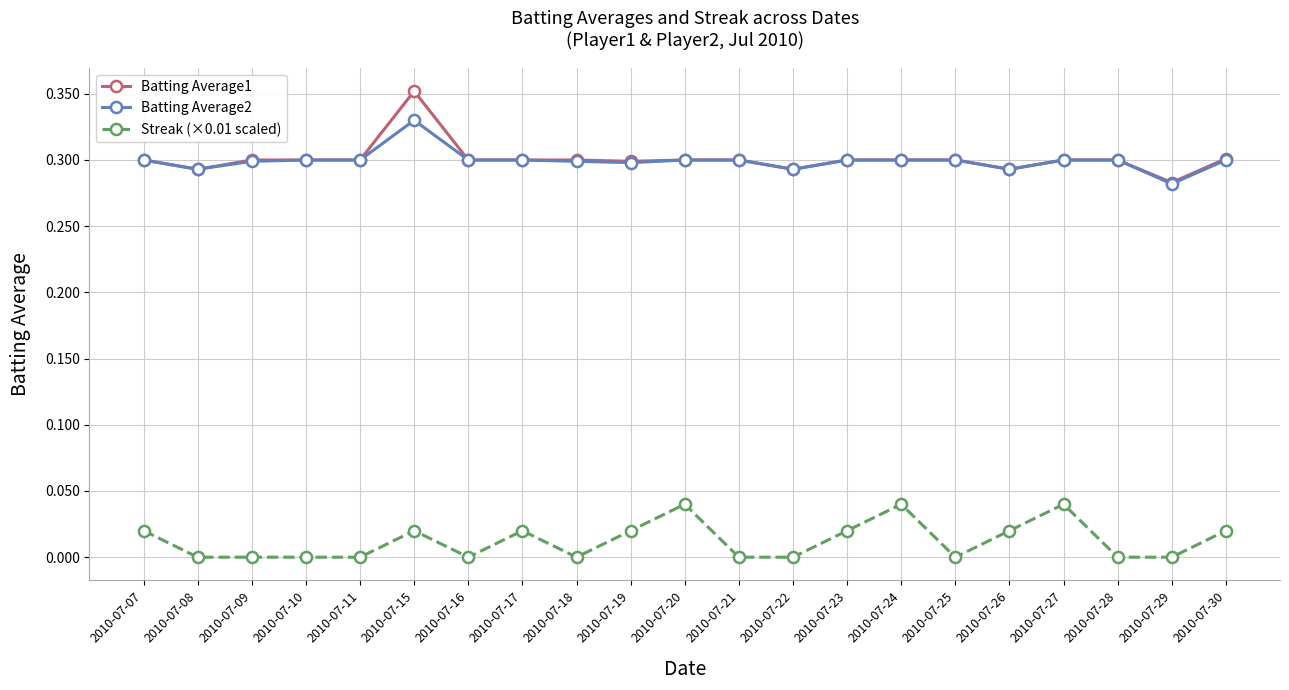

Is the value of Batting Average2 at 2010-07-30 greater than the value of Streak (×0.01 scaled) at 2010-07-28?

Yes